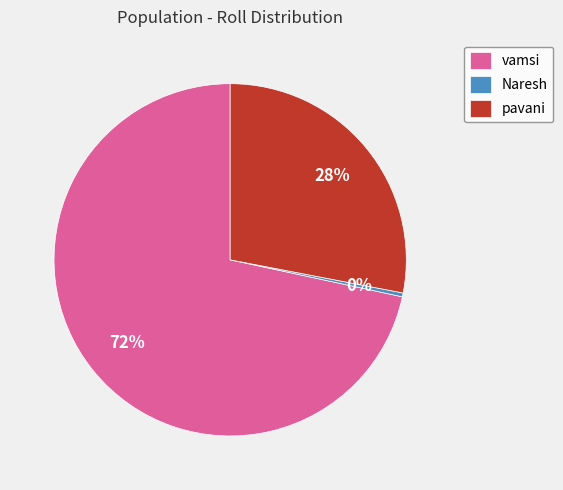

Combined, do pavani and vamsi account for over 50%?

Yes